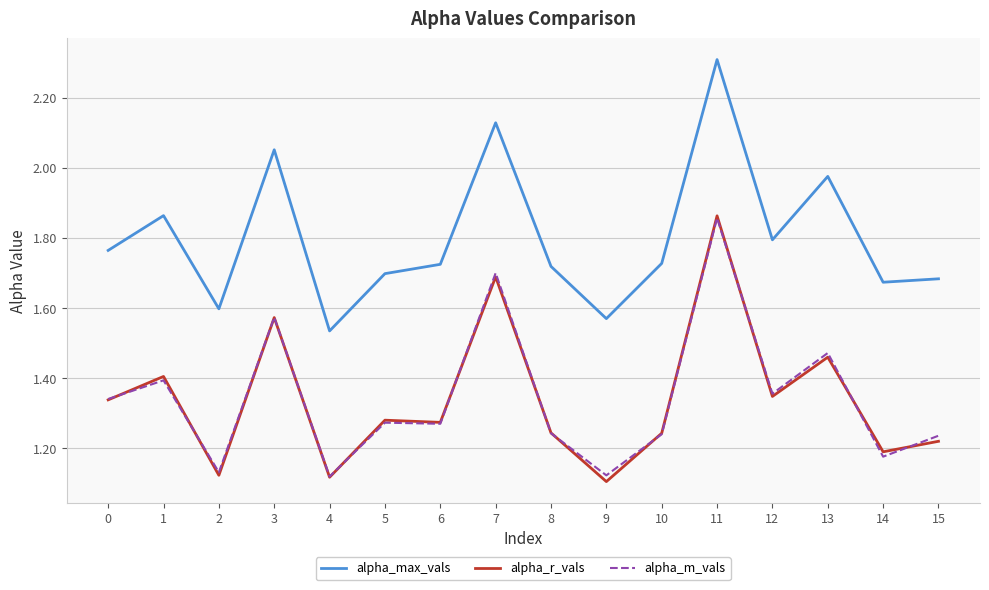

True or false: alpha_max_vals and alpha_m_vals cross at least once.

False